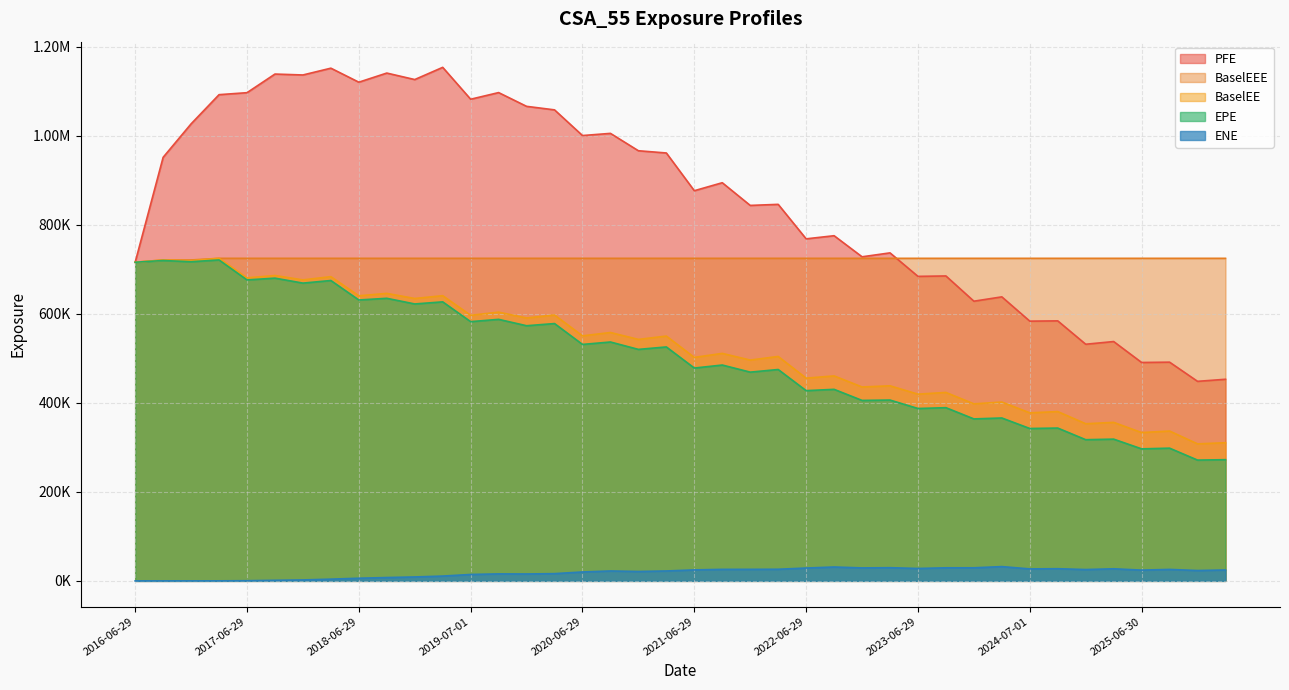

Reading left to right, transcribe all the data shown in this chart.

EPE: 2016-06-29=715997.0	2016-09-29=719907.0	2016-12-29=717163.0	2017-03-29=721184.0	2017-06-29=676271.0	2017-09-29=680307.0	2017-12-29=669144.0	2018-03-29=674963.0	2018-06-29=631229.0	2018-10-01=634986.0	2018-12-31=622281.0	2019-03-29=627008.0	2019-07-01=582521.0	2019-09-30=587688.0	2019-12-30=573347.0	2020-03-30=578225.0	2020-06-29=531337.0	2020-09-29=536795.0	2020-12-29=520186.0	2021-03-29=525678.0	2021-06-29=478251.0	2021-09-29=485028.0	2021-12-29=469061.0	2022-03-29=474985.0	2022-06-29=427482.0	2022-09-29=430412.0	2022-12-29=405527.0	2023-03-29=406332.0	2023-06-29=387362.0	2023-09-29=389188.0	2023-12-29=363975.0	2024-04-02=366043.0	2024-07-01=342424.0	2024-09-30=343392.0	2024-12-30=317257.0	2025-03-31=318520.0	2025-06-30=296646.0	2025-09-29=298242.0	2025-12-29=271418.0	2026-03-30=272359.0
PFE: 2016-06-29=715997.0	2016-09-29=951775.0	2016-12-29=1026970.0	2017-03-29=1092600.0	2017-06-29=1097050.0	2017-09-29=1138910.0	2017-12-29=1136850.0	2018-03-29=1152120.0	2018-06-29=1120640.0	2018-10-01=1141140.0	2018-12-31=1126560.0	2019-03-29=1154000.0	2019-07-01=1082350.0	2019-09-30=1097280.0	2019-12-30=1066360.0	2020-03-30=1058440.0	2020-06-29=1000750.0	2020-09-29=1005620.0	2020-12-29=966577.0	2021-03-29=961558.0	2021-06-29=876765.0	2021-09-29=894722.0	2021-12-29=843714.0	2022-03-29=846113.0	2022-06-29=768620.0	2022-09-29=775640.0	2022-12-29=728259.0	2023-03-29=737080.0	2023-06-29=684267.0	2023-09-29=685208.0	2023-12-29=628490.0	2024-04-02=638236.0	2024-07-01=583642.0	2024-09-30=584269.0	2024-12-30=531756.0	2025-03-31=537826.0	2025-06-30=490763.0	2025-09-29=491483.0	2025-12-29=448391.0	2026-03-30=453037.0
BaselEE: 2016-06-29=715997.0	2016-09-29=721112.0	2016-12-29=719553.0	2017-03-29=724821.0	2017-06-29=680914.0	2017-09-29=686268.0	2017-12-29=676374.0	2018-03-29=683627.0	2018-06-29=640645.0	2018-10-01=646018.0	2018-12-31=634583.0	2019-03-29=640859.0	2019-07-01=596837.0	2019-09-30=603844.0	2019-12-30=590785.0	2020-03-30=597506.0	2020-06-29=550617.0	2020-09-29=558117.0	2020-12-29=542627.0	2021-03-29=550139.0	2021-06-29=502170.0	2021-09-29=511189.0	2021-12-29=496193.0	2022-03-29=504302.0	2022-06-29=455567.0	2022-09-29=460578.0	2022-12-29=435718.0	2023-03-29=438344.0	2023-06-29=419602.0	2023-09-29=423458.0	2023-12-29=397775.0	2024-04-02=401882.0	2024-07-01=377593.0	2024-09-30=380428.0	2024-12-30=353113.0	2025-03-31=356173.0	2025-06-30=333260.0	2025-09-29=336677.0	2025-12-29=307883.0	2026-03-30=310450.0
BaselEEE: 2016-06-29=715997.0	2016-09-29=721112.0	2016-12-29=721112.0	2017-03-29=724821.0	2017-06-29=724821.0	2017-09-29=724821.0	2017-12-29=724821.0	2018-03-29=724821.0	2018-06-29=724821.0	2018-10-01=724821.0	2018-12-31=724821.0	2019-03-29=724821.0	2019-07-01=724821.0	2019-09-30=724821.0	2019-12-30=724821.0	2020-03-30=724821.0	2020-06-29=724821.0	2020-09-29=724821.0	2020-12-29=724821.0	2021-03-29=724821.0	2021-06-29=724821.0	2021-09-29=724821.0	2021-12-29=724821.0	2022-03-29=724821.0	2022-06-29=724821.0	2022-09-29=724821.0	2022-12-29=724821.0	2023-03-29=724821.0	2023-06-29=724821.0	2023-09-29=724821.0	2023-12-29=724821.0	2024-04-02=724821.0	2024-07-01=724821.0	2024-09-30=724821.0	2024-12-30=724821.0	2025-03-31=724821.0	2025-06-30=724821.0	2025-09-29=724821.0	2025-12-29=724821.0	2026-03-30=724821.0
ENE: 2016-06-29=0.0	2016-09-29=0.0	2016-12-29=39.7	2017-03-29=78.8	2017-06-29=386.1	2017-09-29=1279.7	2017-12-29=2099.9	2018-03-29=3864.8	2018-06-29=5954.0	2018-10-01=7489.4	2018-12-31=8796.4	2019-03-29=10803.8	2019-07-01=14409.3	2019-09-30=15671.2	2019-12-30=15500.8	2020-03-30=16267.0	2020-06-29=20011.1	2020-09-29=22250.3	2020-12-29=21110.2	2021-03-29=22243.2	2021-06-29=24651.8	2021-09-29=25874.0	2021-12-29=25926.1	2022-03-29=26111.1	2022-06-29=28847.4	2022-09-29=31177.3	2022-12-29=29137.3	2023-03-29=29606.9	2023-06-29=27873.0	2023-09-29=29369.4	2023-12-29=29395.6	2024-04-02=32078.1	2024-07-01=26897.3	2024-09-30=27324.4	2024-12-30=25454.1	2025-03-31=27139.4	2025-06-30=24179.3	2025-09-29=25743.2	2025-12-29=23265.0	2026-03-30=24482.5